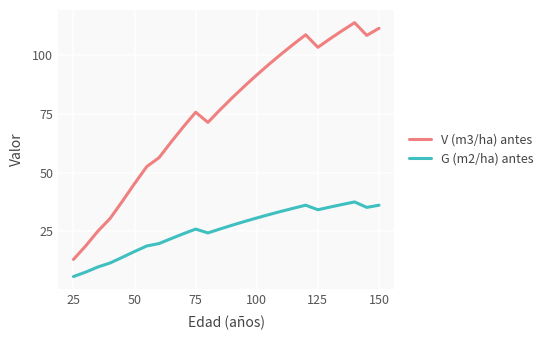

Which series has the largest total across all categories?

V (m3/ha) antes